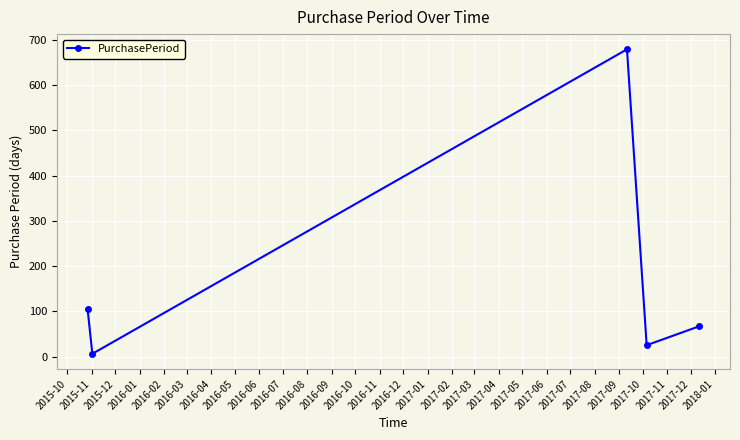

How many points are lower than both their immediate neighbors (excluding endpoints)?

2